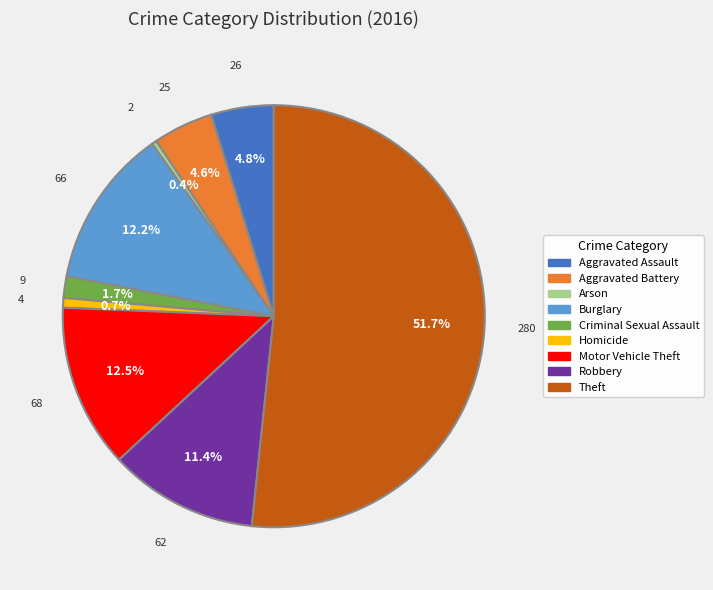

Is there a majority slice in this chart?

Yes